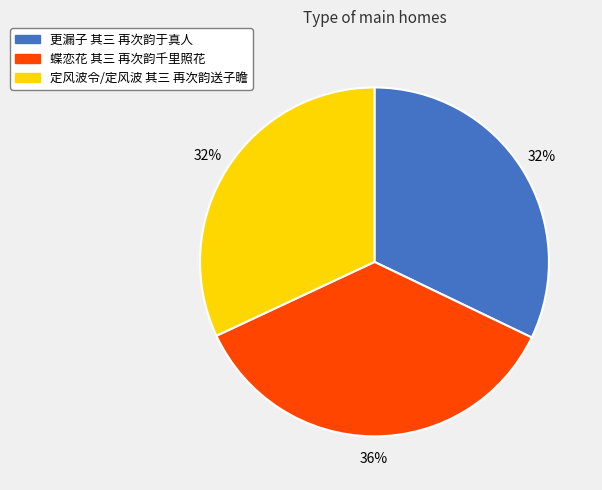

Does any single category account for the majority?

No